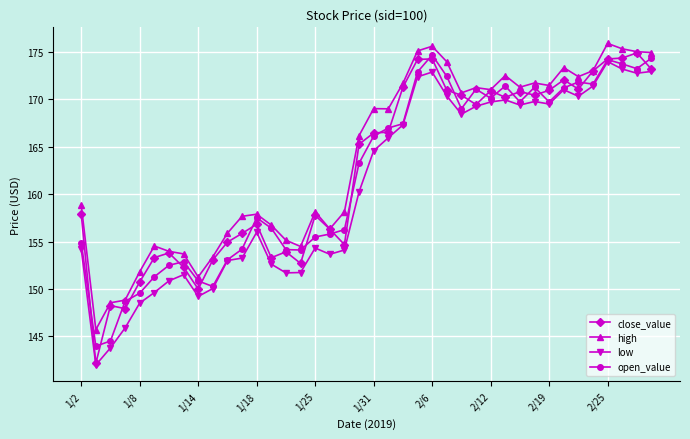

What is the value of the high point at the 6th from the left?

154.5